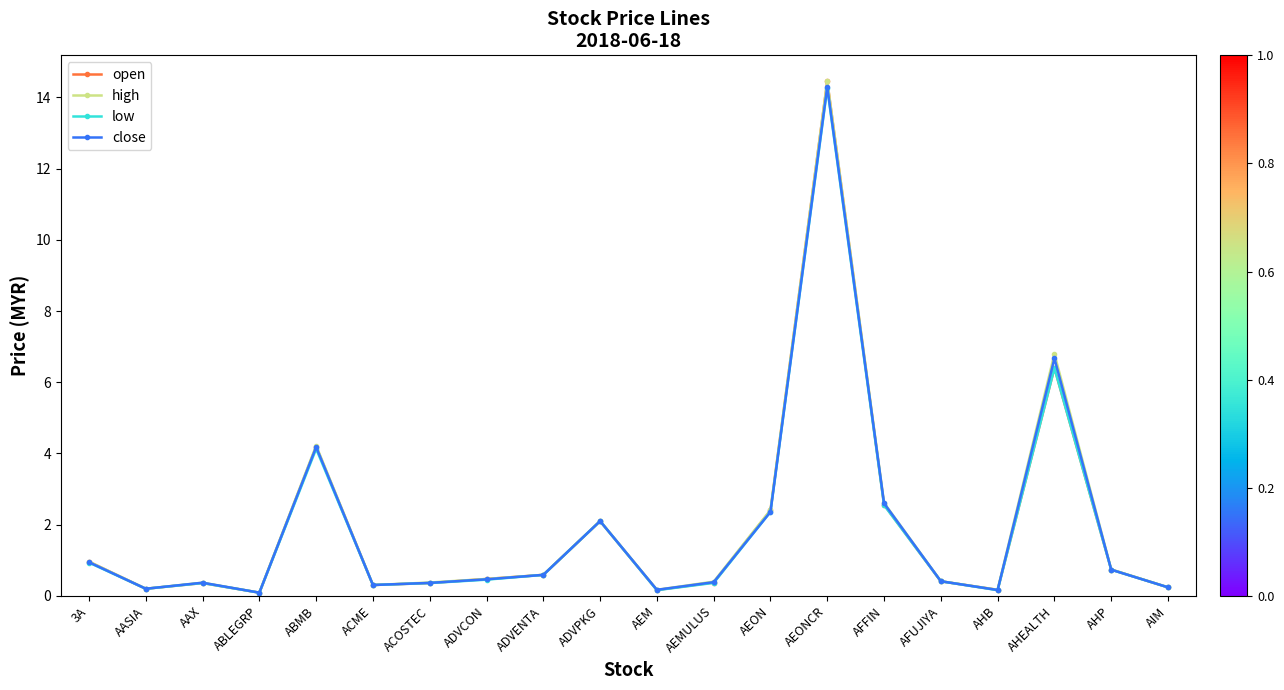

What is the difference between the low values at AHEALTH and AIM?

6.2